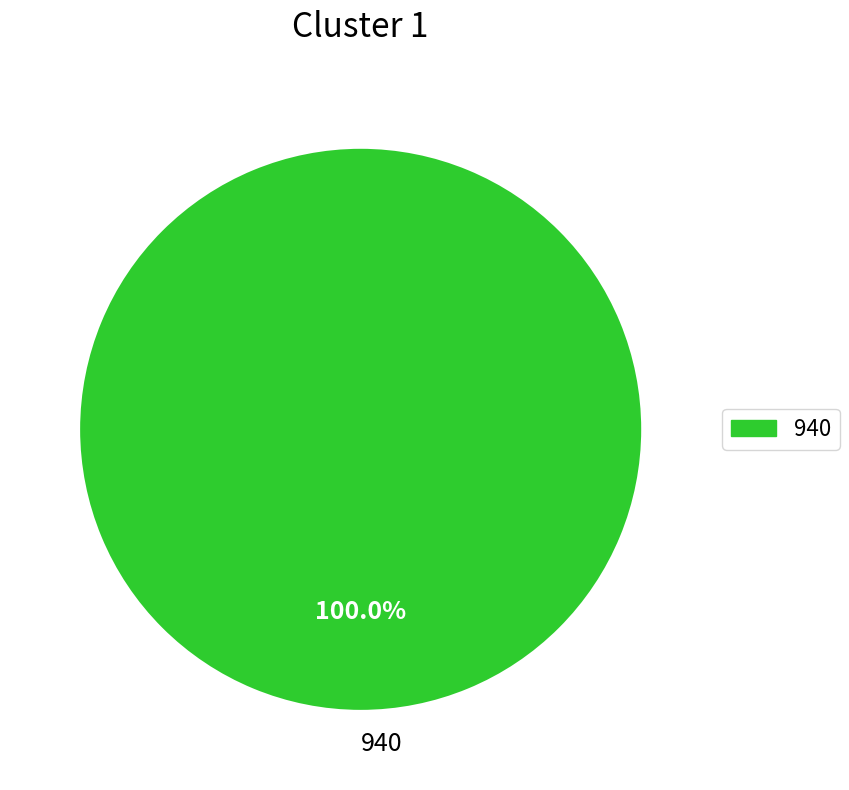

Is 940 the majority of the pie?

Yes